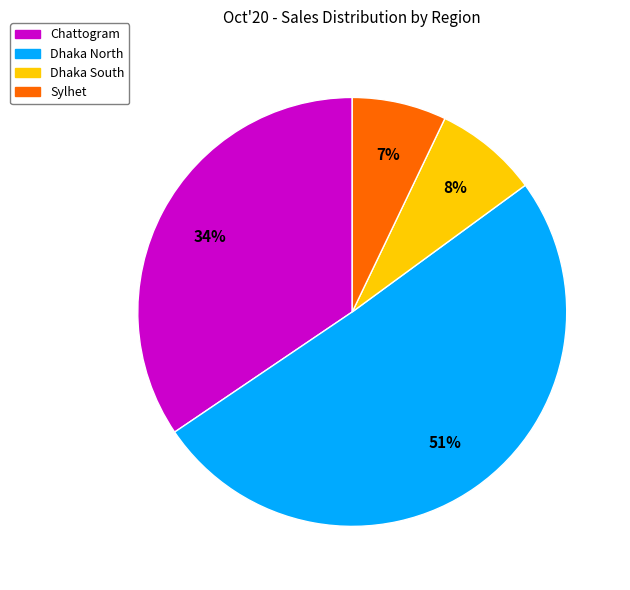

To the nearest percent, what is the combined percentage of Dhaka South and Sylhet?

15%